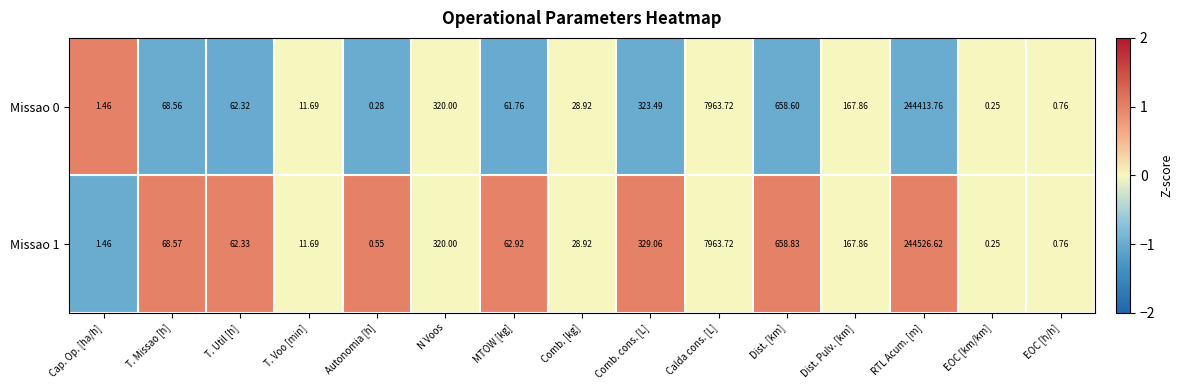

Rank the categories by Missao 1 value from lowest to highest.

EOC [km/km], Autonomia [h], EOC [h/h], Cap. Op. [ha/h], T. Voo [min], Comb. [kg], T. Util [h], MTOW [kg], T. Missao [h], Dist. Pulv. [km], N Voos, Comb. cons. [L], Dist. [km], Calda cons. [L], RTL Acum. [m]